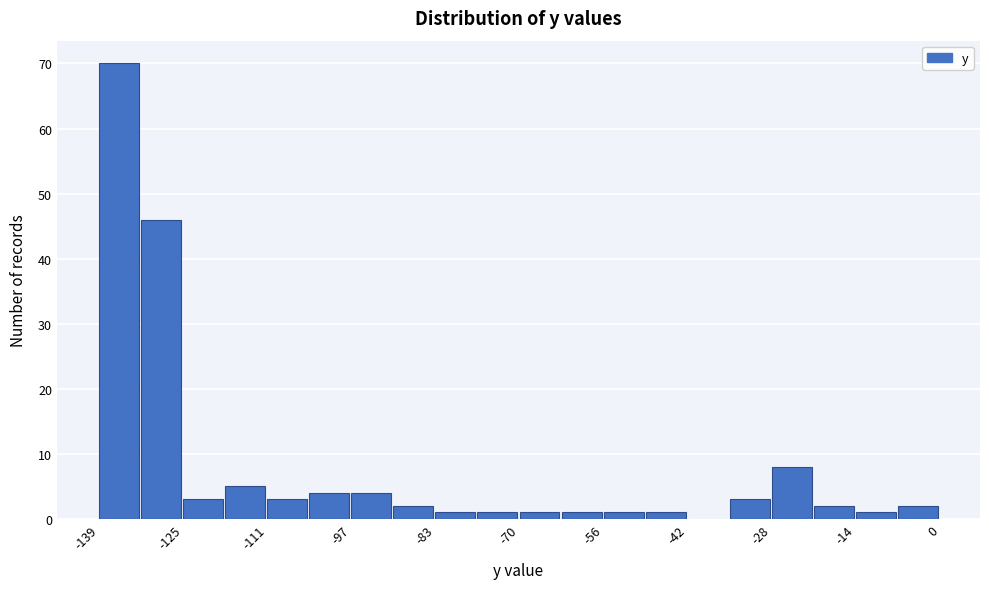

Around what value on the x-axis is the tallest bar? Give the approximate position of its centre, as read against the axis.

-136